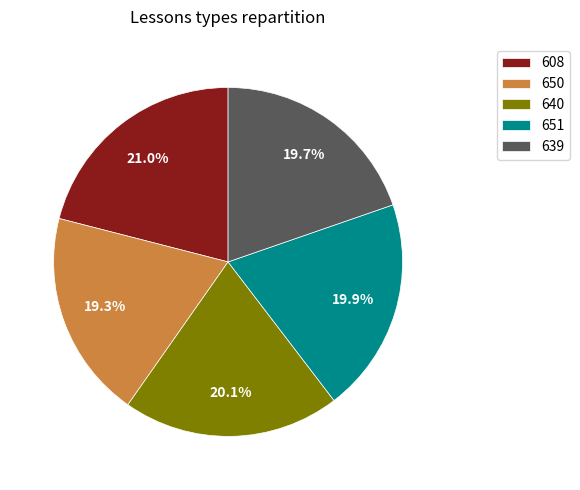

Is 640 the majority of the pie?

No